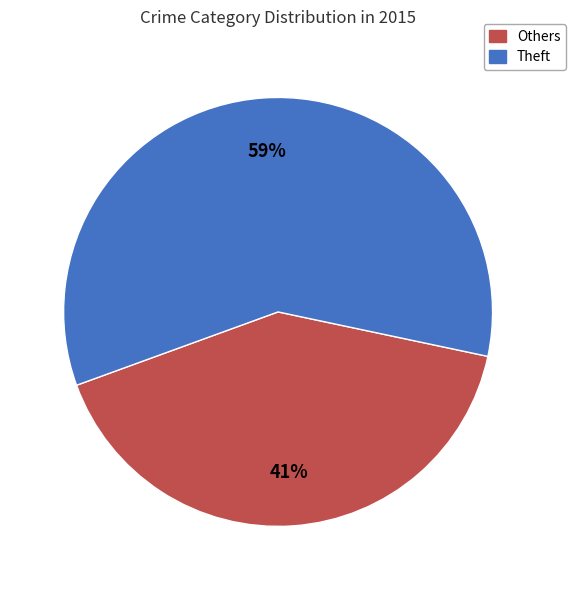

Which slice represents more than half of the pie?

Theft